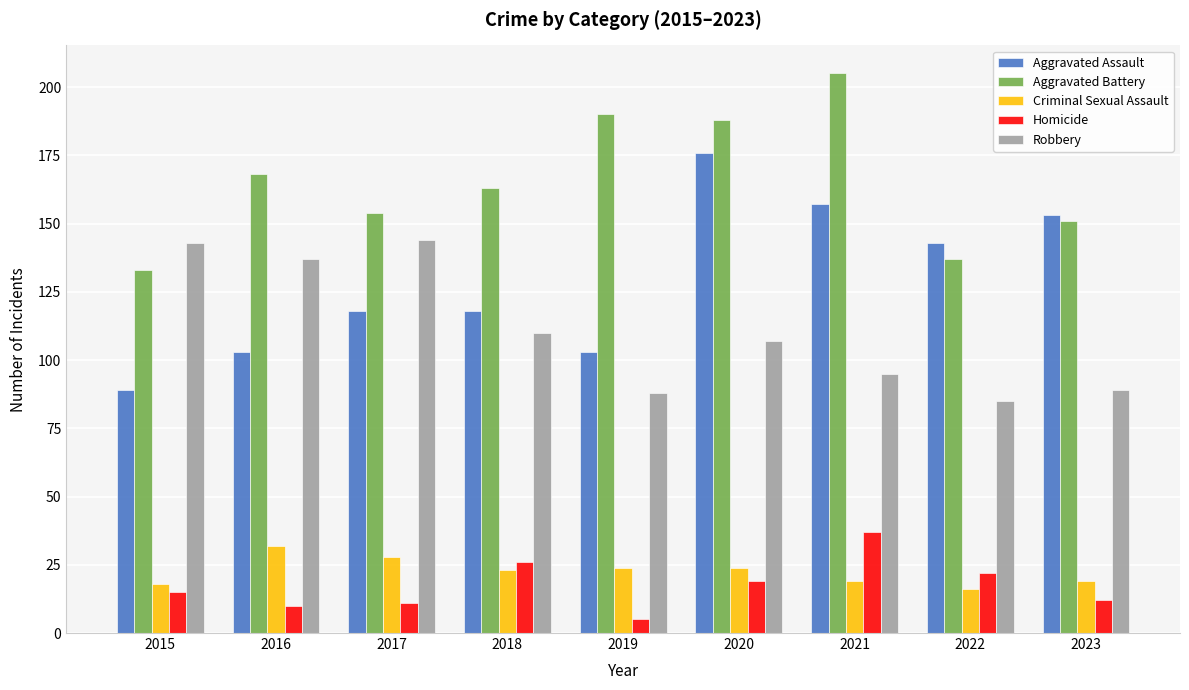

Reading left to right, transcribe all the data shown in this chart.

Aggravated Assault: 89	103	118	118	103	176	157	143	153
Aggravated Battery: 133	168	154	163	190	188	205	137	151
Criminal Sexual Assault: 18	32	28	23	24	24	19	16	19
Homicide: 15	10	11	26	5	19	37	22	12
Robbery: 143	137	144	110	88	107	95	85	89